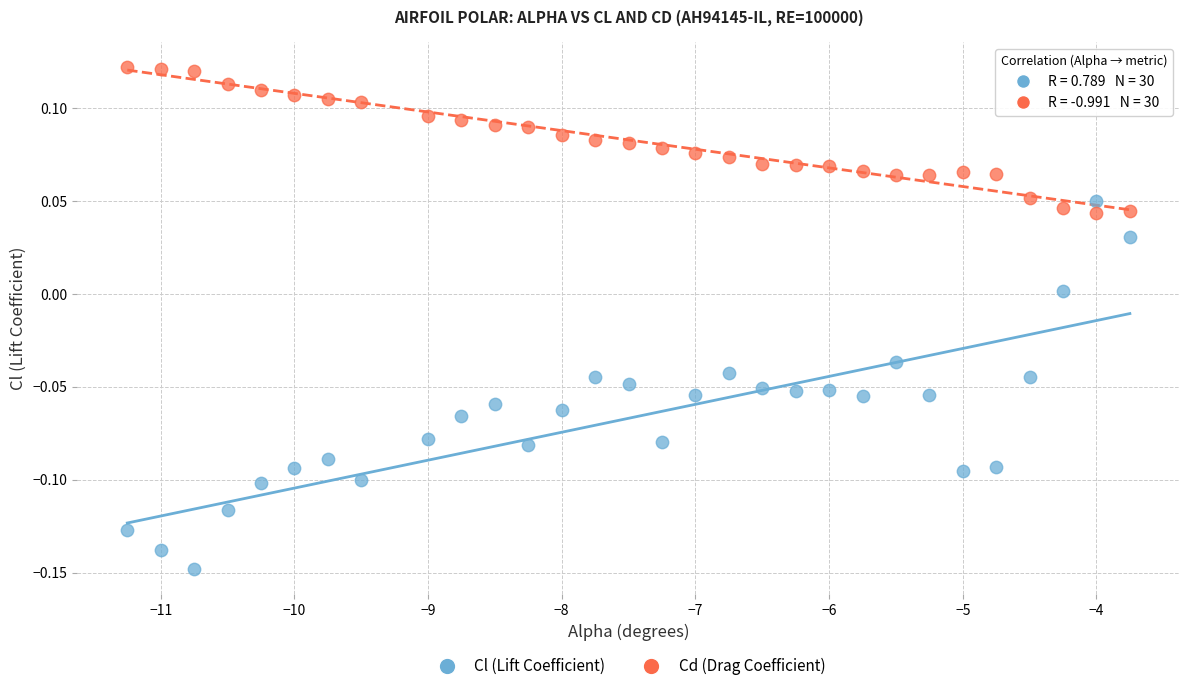

Which series reaches the minimum Y coordinate?

Cl (Lift Coefficient)